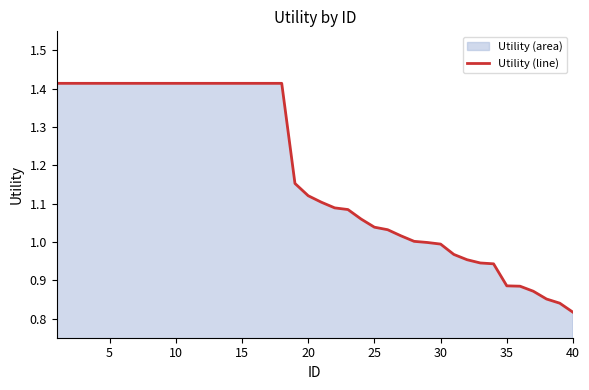

What is the ratio of the value at 25 to the value at 15?

0.7